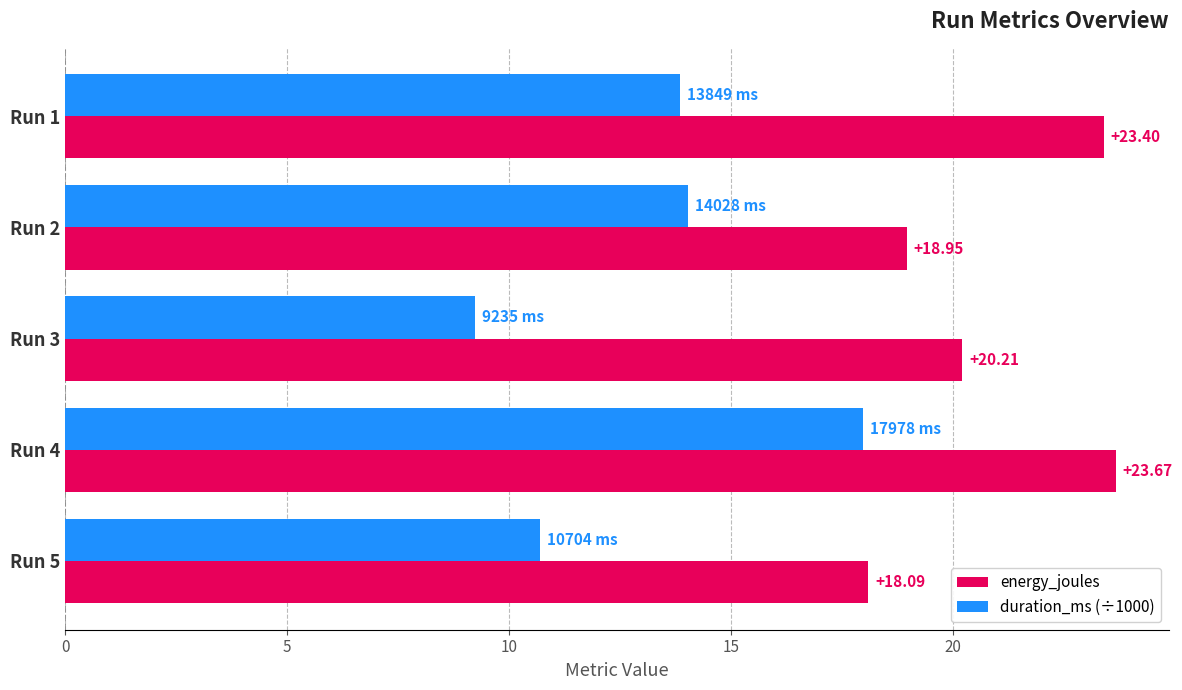

What is the difference between the duration_ms (÷1000) values at Run 1 and Run 4?

4.1